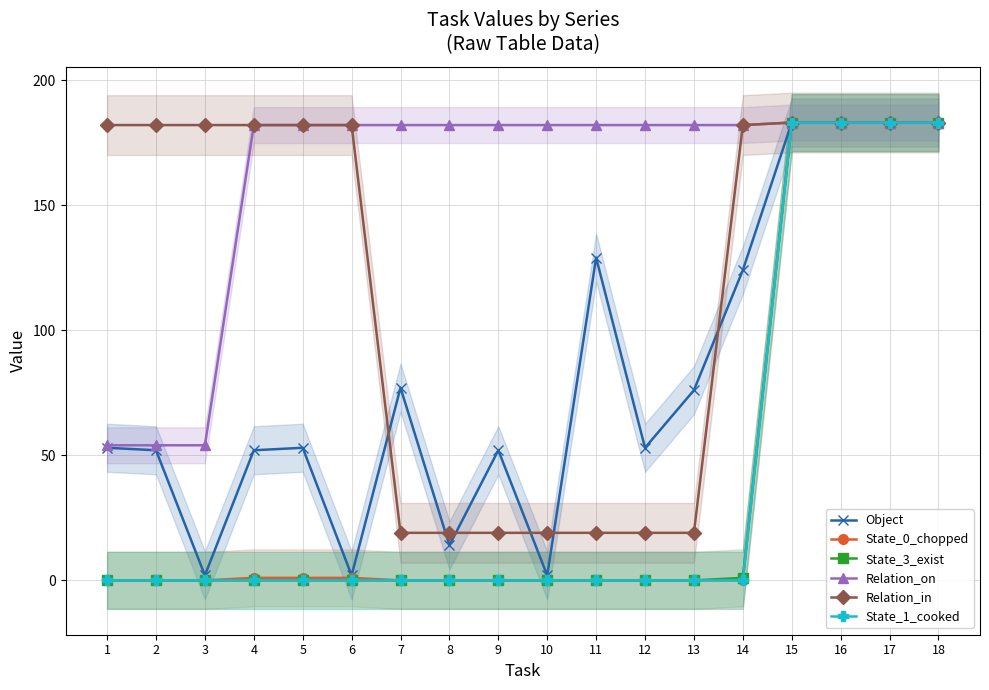

What are all the series names shown in the legend?

Object, State_0_chopped, State_3_exist, Relation_on, Relation_in, State_1_cooked